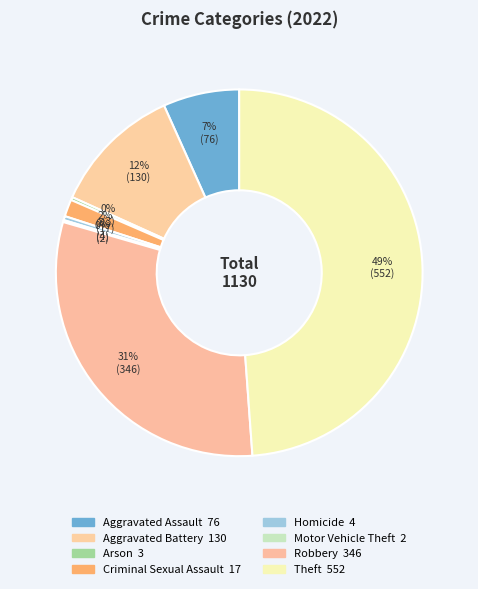

To the nearest percent, what is the difference between the Aggravated Battery and Aggravated Assault slice percentages?

5%